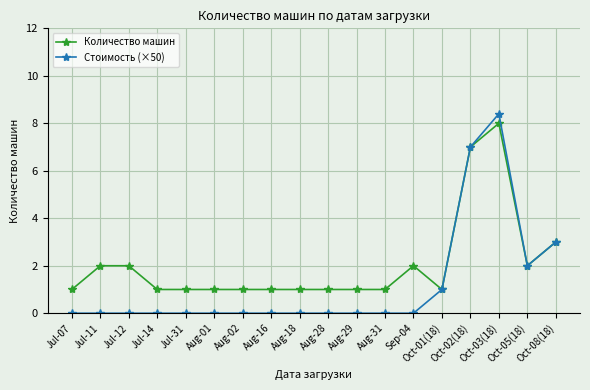

Reading left to right, extract all data points from this chart.

Количество машин: 1.0	2.0	2.0	1.0	1.0	1.0	1.0	1.0	1.0	1.0	1.0	1.0	2.0	1.0	7.0	8.0	2.0	3.0
Стоимость (×50): 0.0	0.0	0.0	0.0	0.0	0.0	0.0	0.0	0.0	0.0	0.0	0.0	0.0	1.0	7.0	8.4	2.0	3.0